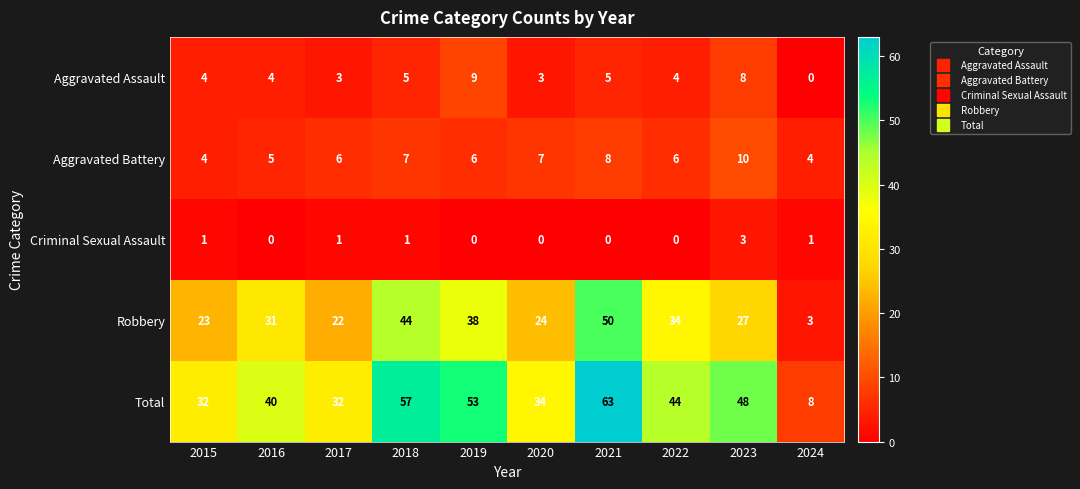

Rank the series by their maximum value, from lowest to highest.

Criminal Sexual Assault, Aggravated Assault, Aggravated Battery, Robbery, Total